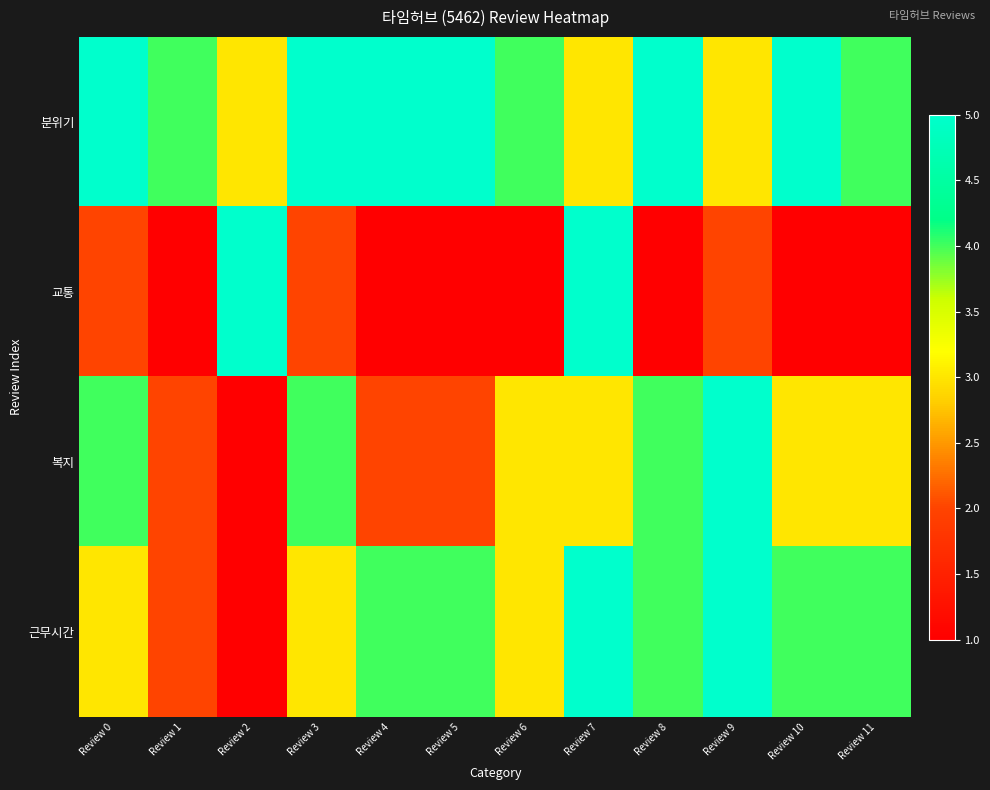

What is the difference between the highest and lowest values at Review 5?

4